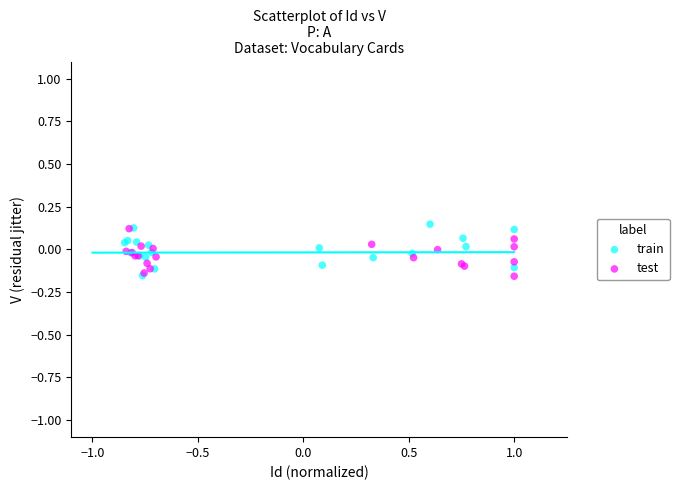

What are all the series names shown in the legend?

train, test